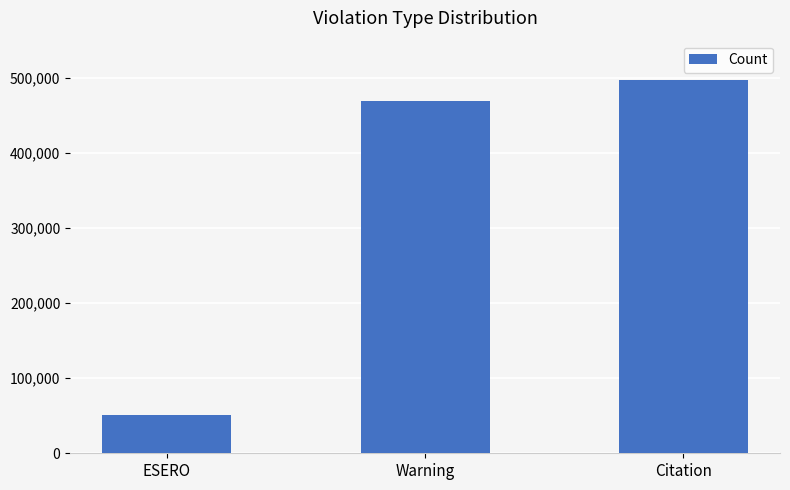

Are the bars horizontal?

No